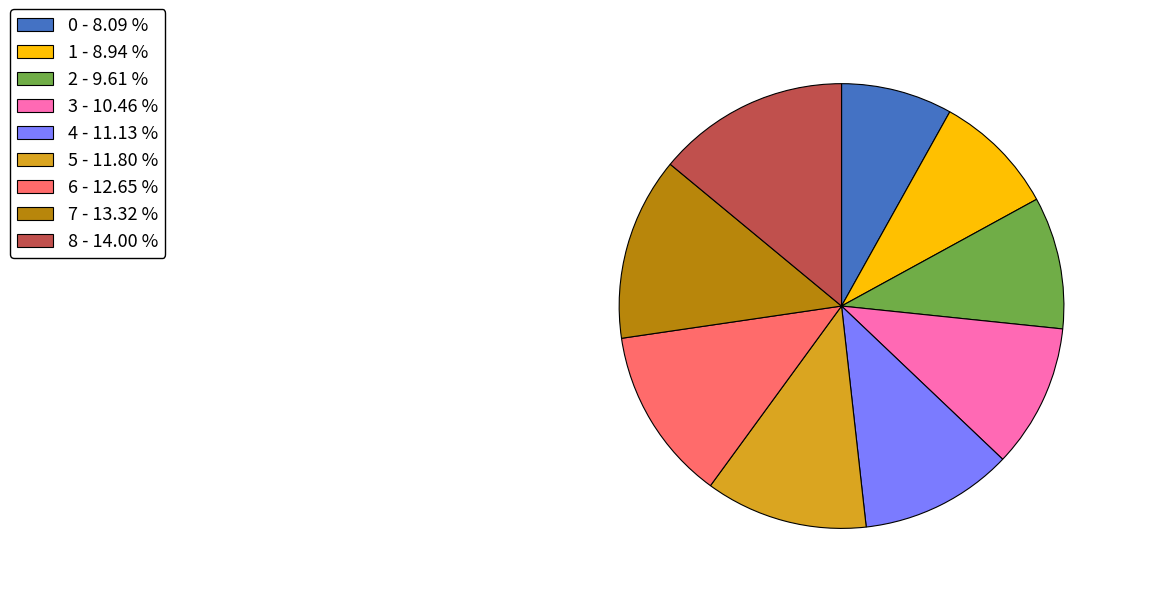

Does 0 - 8.09 % represent more than half of the total?

No